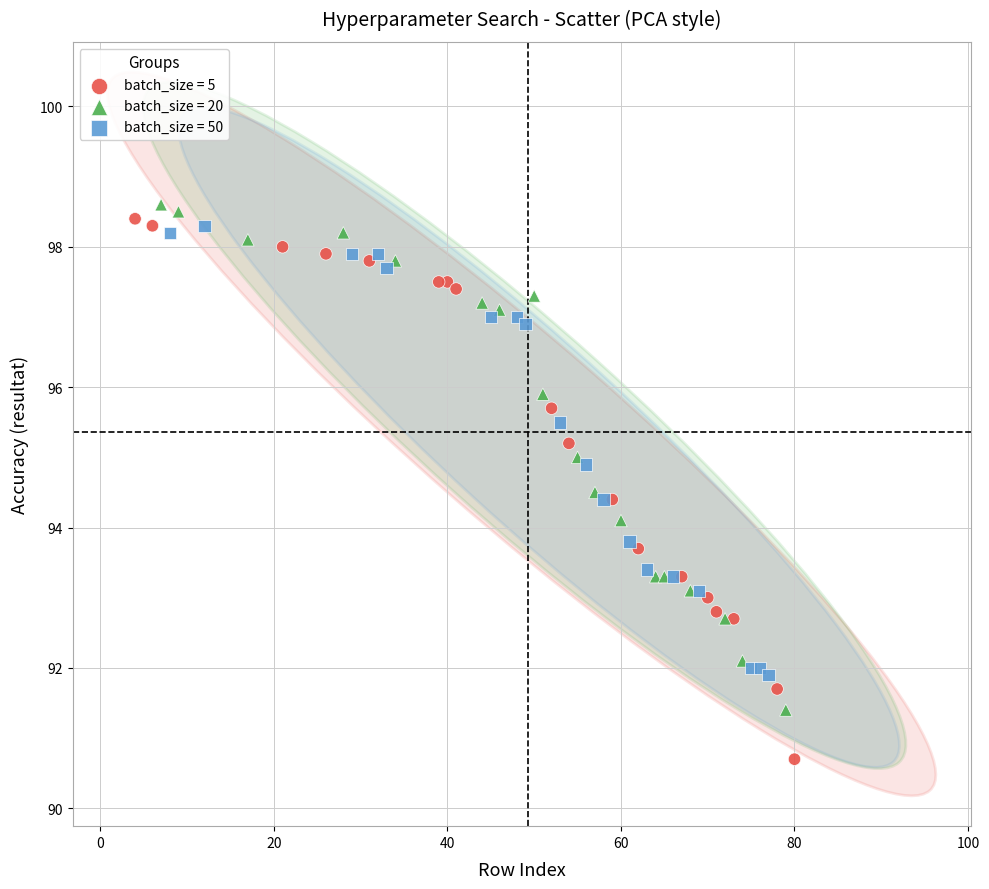

What are all the series names shown in the legend?

batch_size = 5, batch_size = 20, batch_size = 50